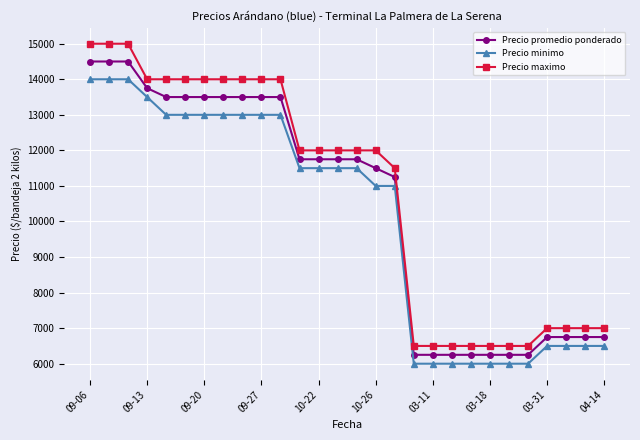

What is the average value of the Precio maximo series?

10786